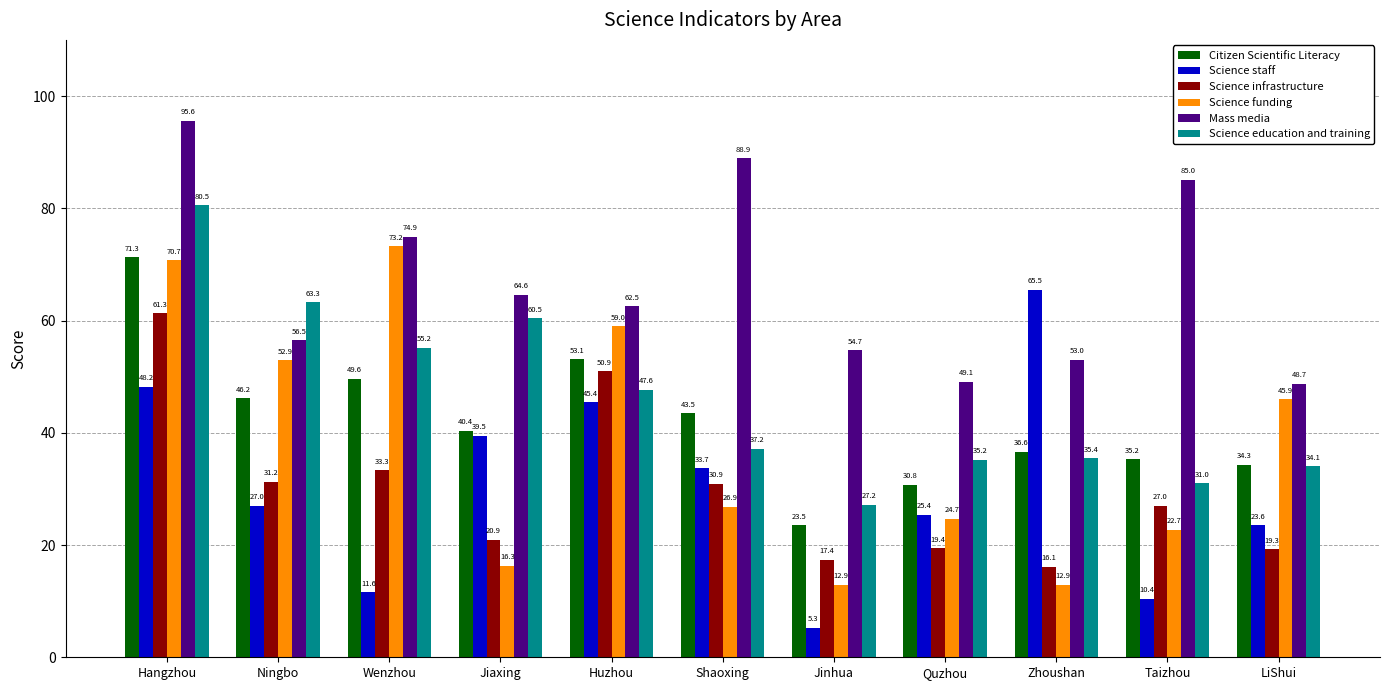

At which label does Citizen Scientific Literacy first exceed 40?

Hangzhou